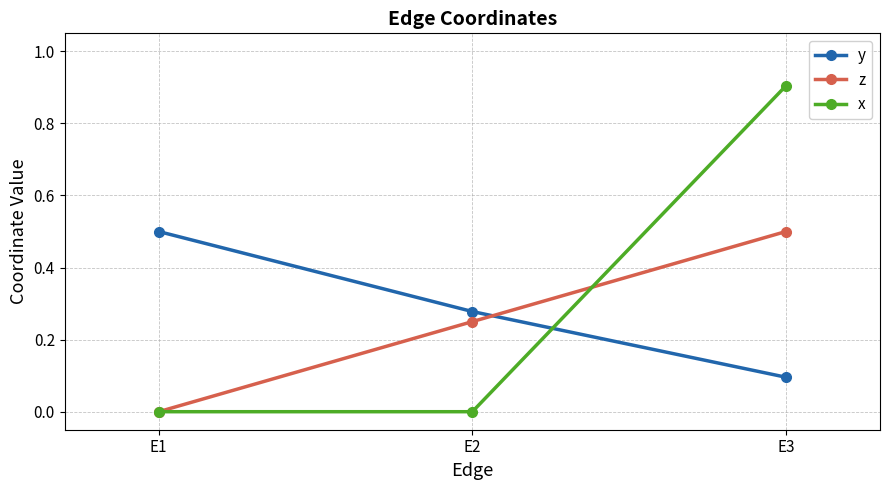

Which series has the largest total across all categories?

x